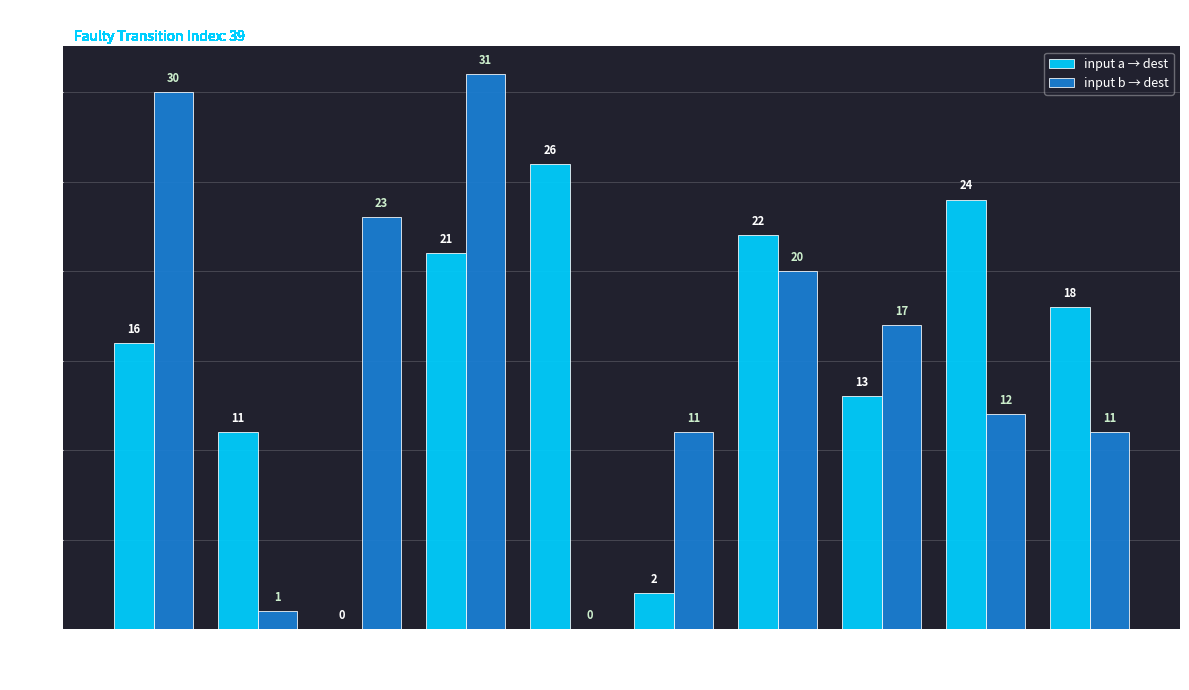

Is it true that input a → dest equals 26 at State 4?

True